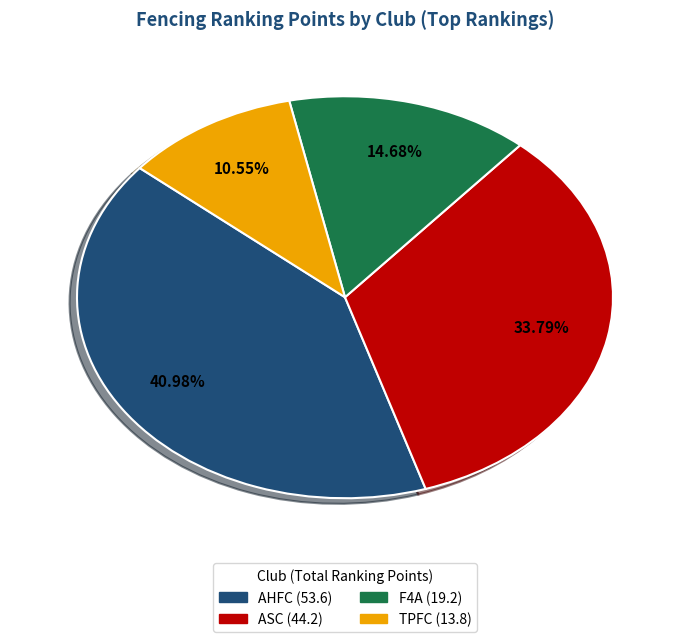

To the nearest percent, what is the combined percentage of F4A and AHFC?

56%